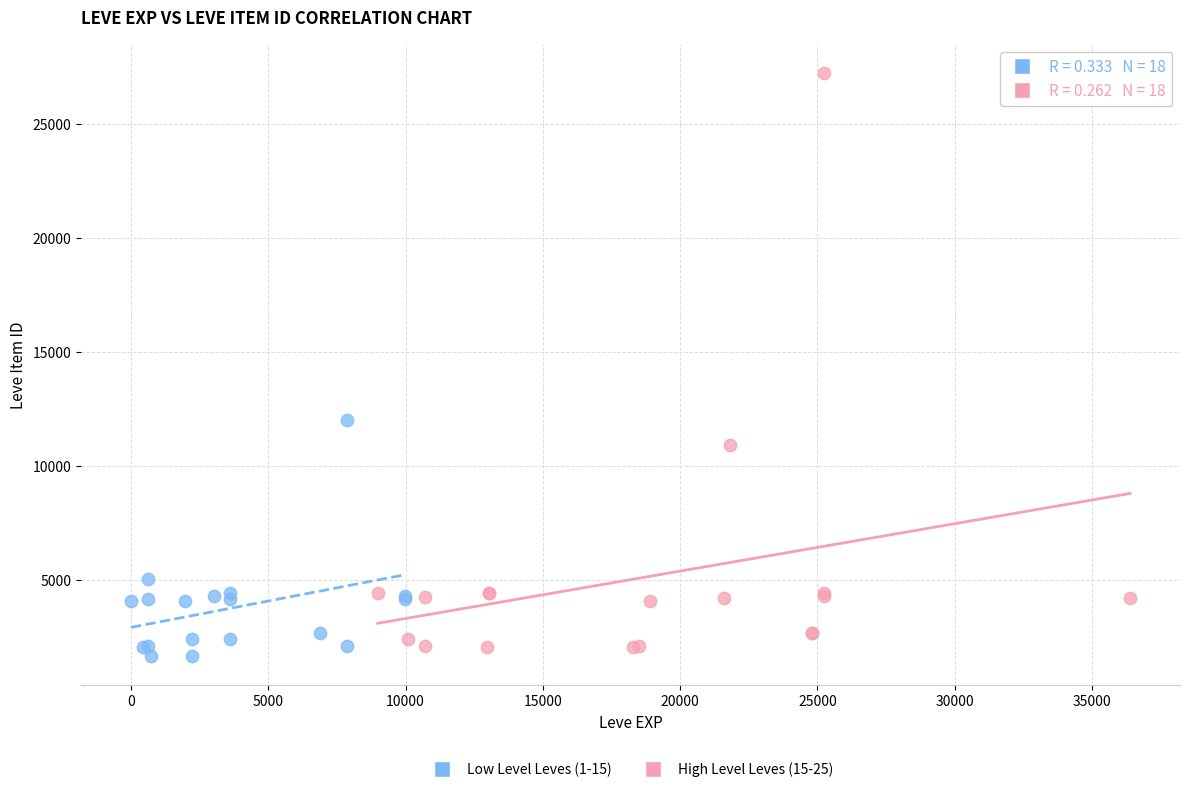

What are all the series names shown in the legend?

Low Level Leves (1-15), High Level Leves (15-25)